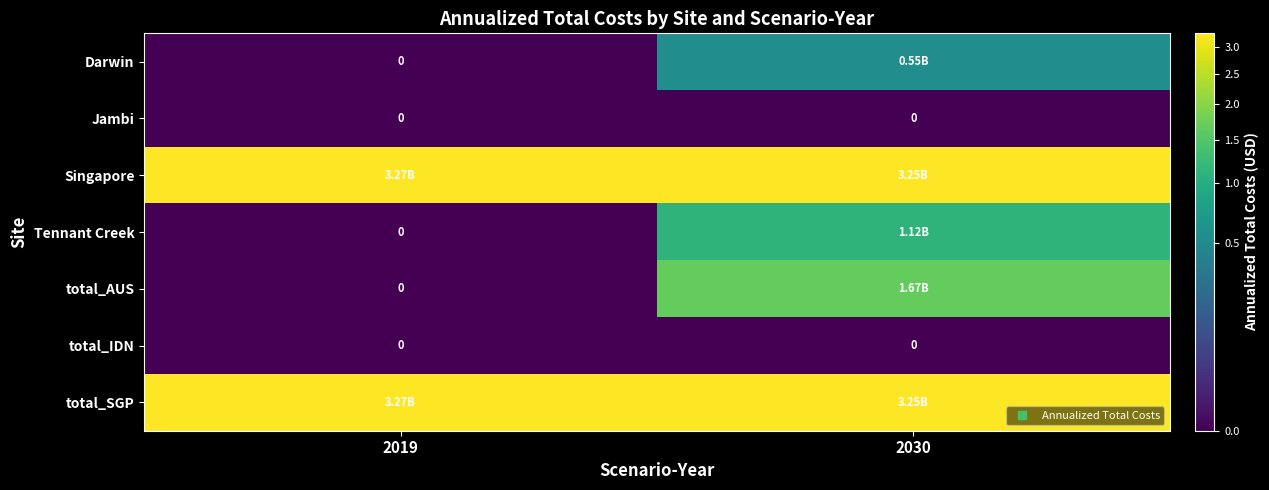

The value of total_AUS at 2030 is 1666994126.2. True or false?

True